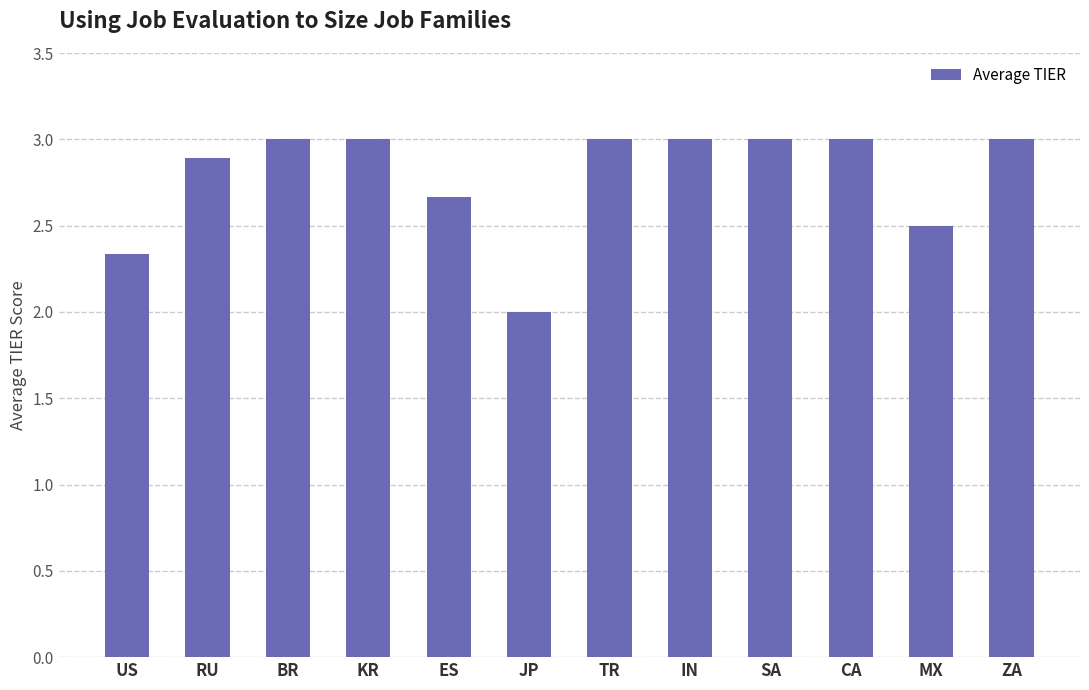

How many bars are there in total?

12